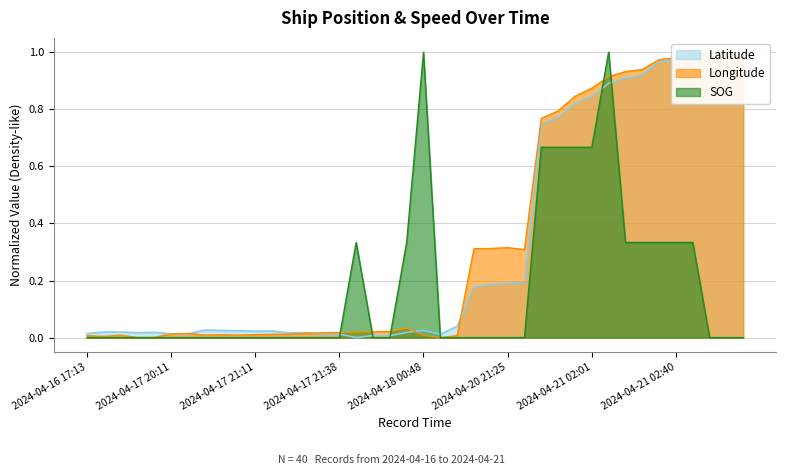

The Latitude series shows 0.0 at 2024-04-17 20:41. True or false?

False